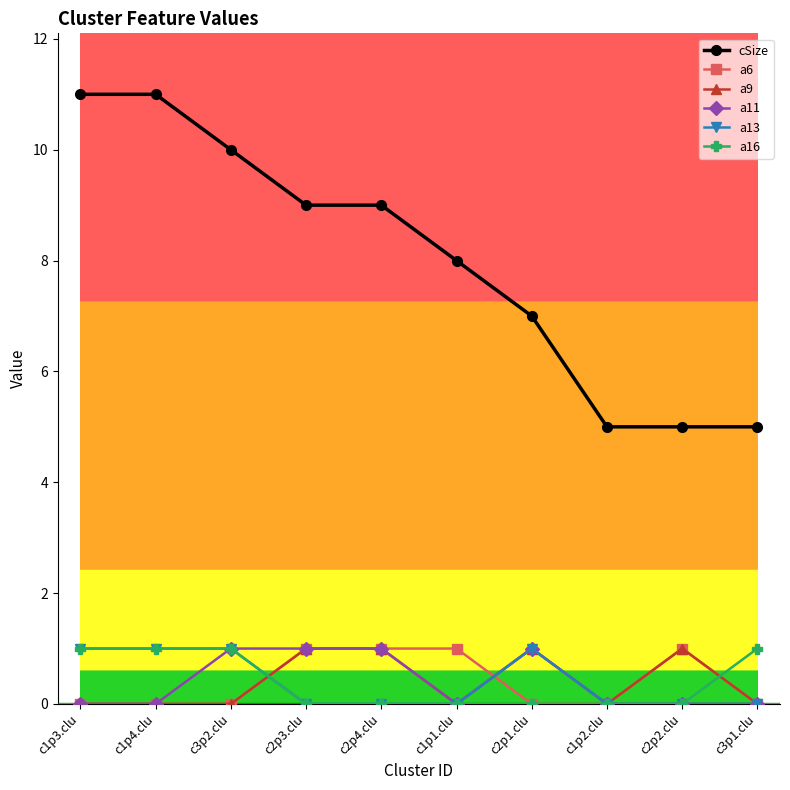

What is the greatest value displayed?

11